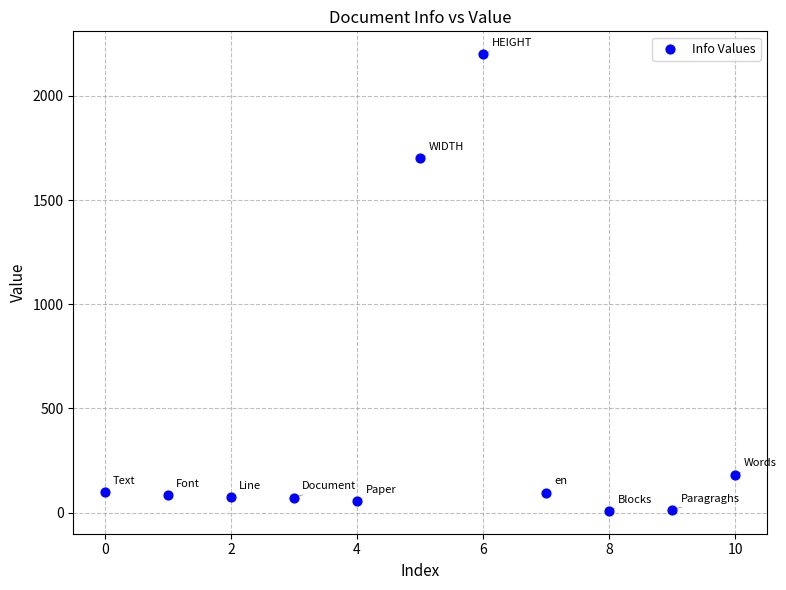

What Y value in the scatter plot is closest to 1104?

1700.0